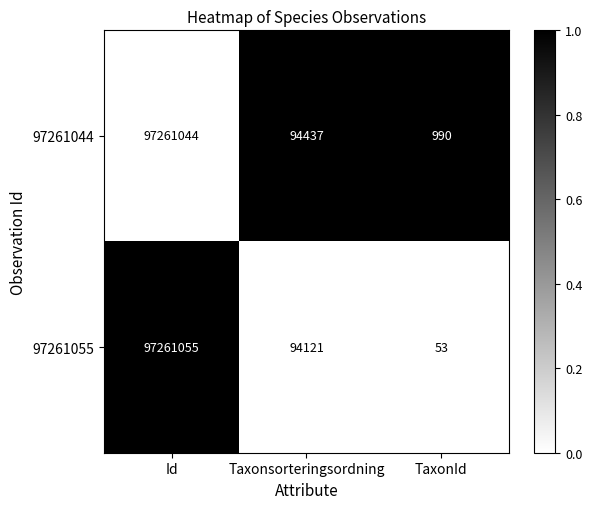

Reading left to right, transcribe all the data shown in this chart.

97261044: 97261044	94437	990
97261055: 97261055	94121	53